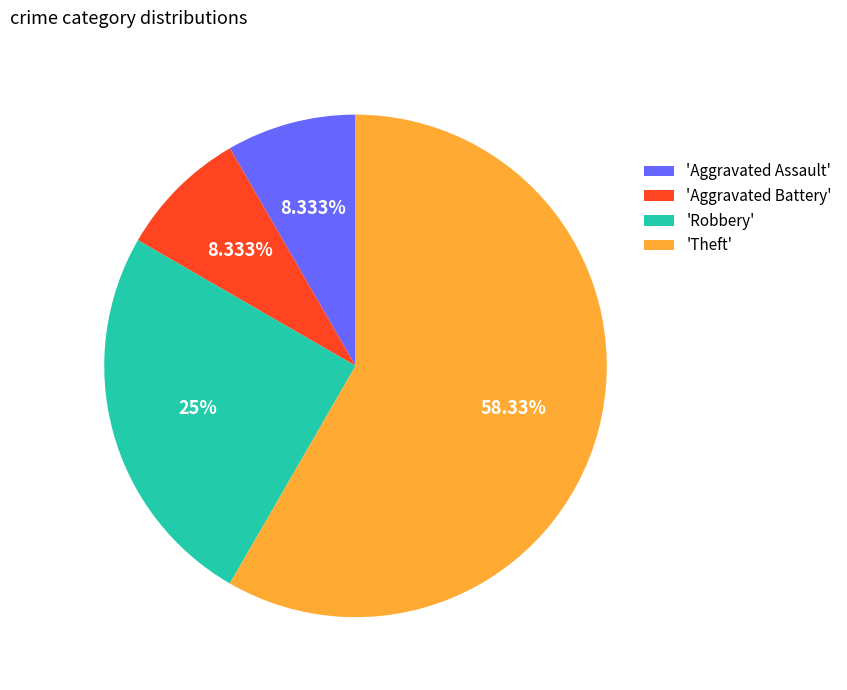

To the nearest percent, what is the average slice percentage?

25%